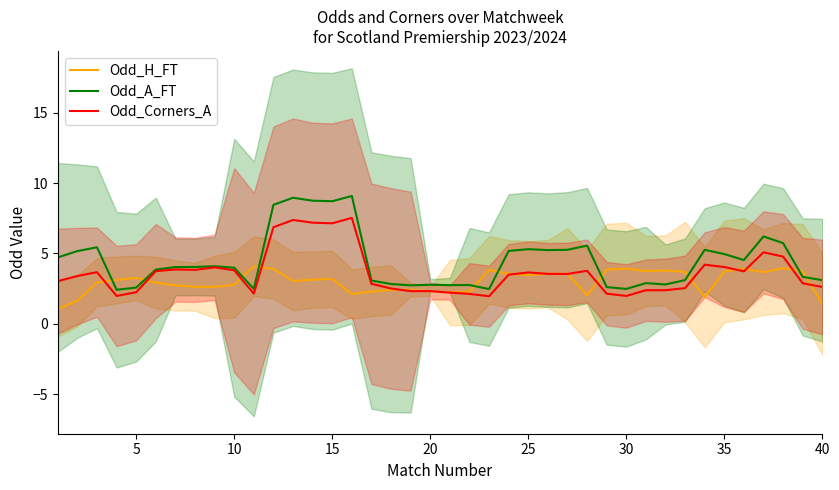

What is the lowest value of the Odd_Corners_A series?

2.0